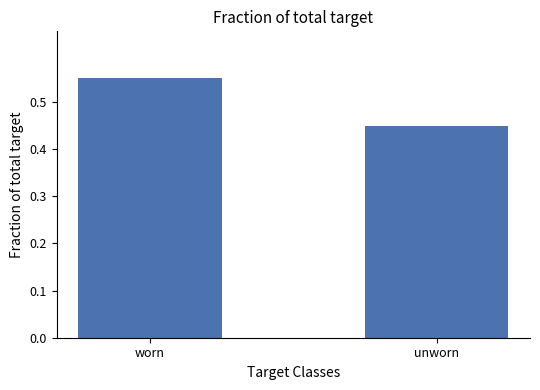

Is it true that the value at worn is 0.7?

False